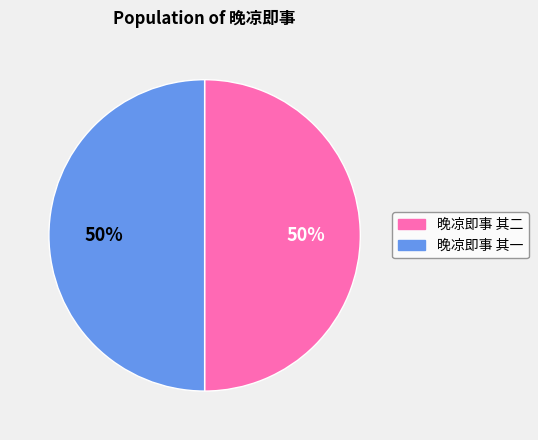

Is the sum of 晚凉即事 其一 and 晚凉即事 其二 greater than half?

Yes